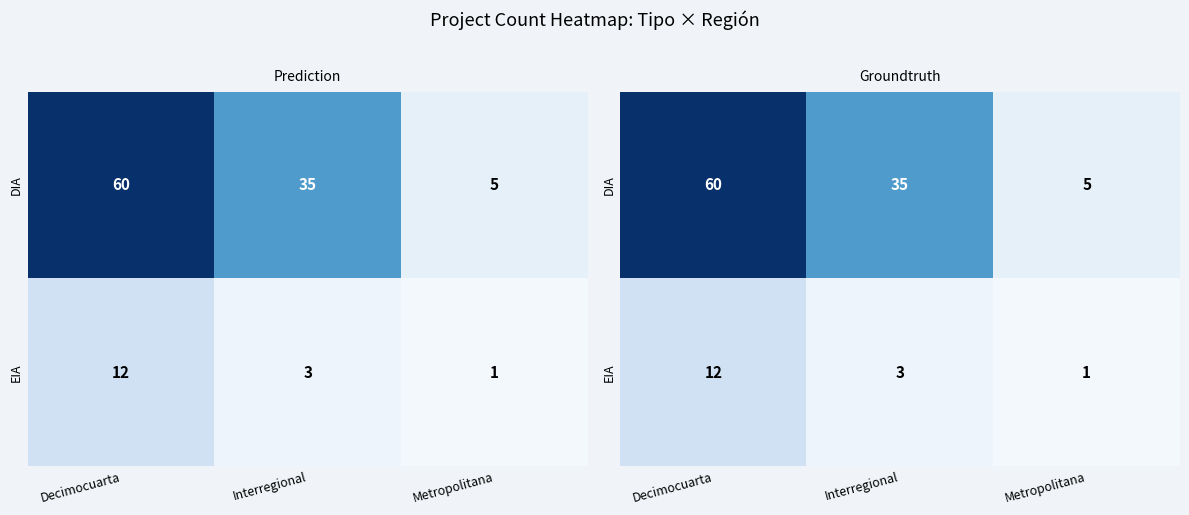

What is the smallest value displayed?

1